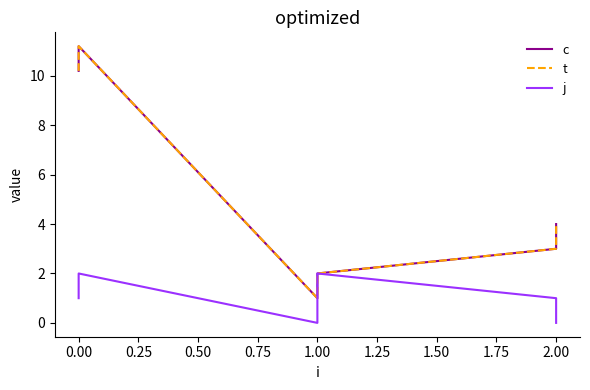

Reading right to left, list all the values displayed in this chart.

c: 4.0	3.0	2.0	1.0	11.2	10.2
t: 4.0	3.0	2.0	1.0	11.2	10.2
j: 0.0	1.0	2.0	0.0	2.0	1.0